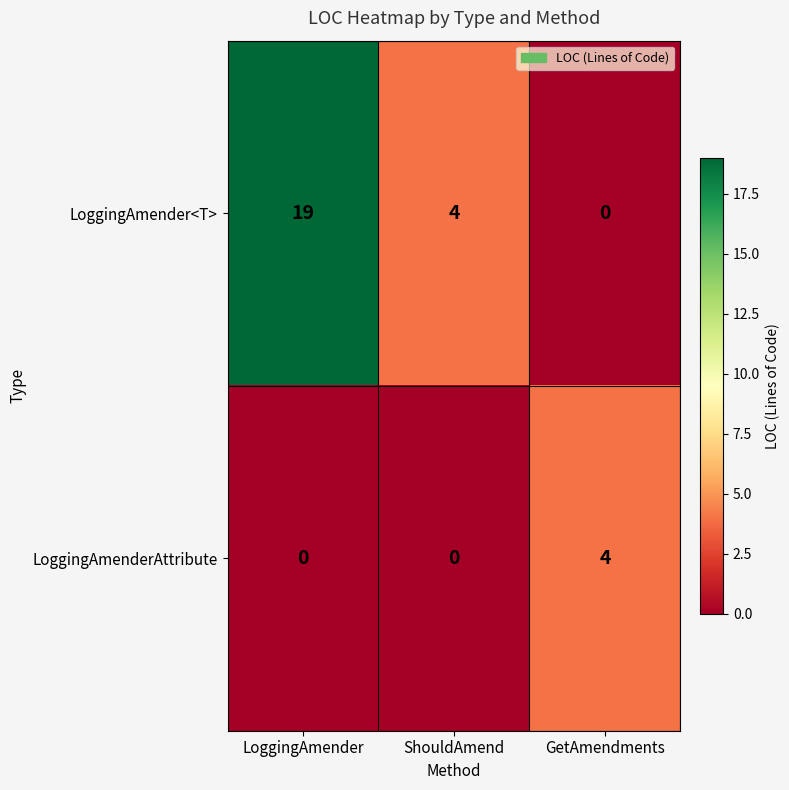

True or false: LoggingAmenderAttribute has a value of 0 at ShouldAmend.

True